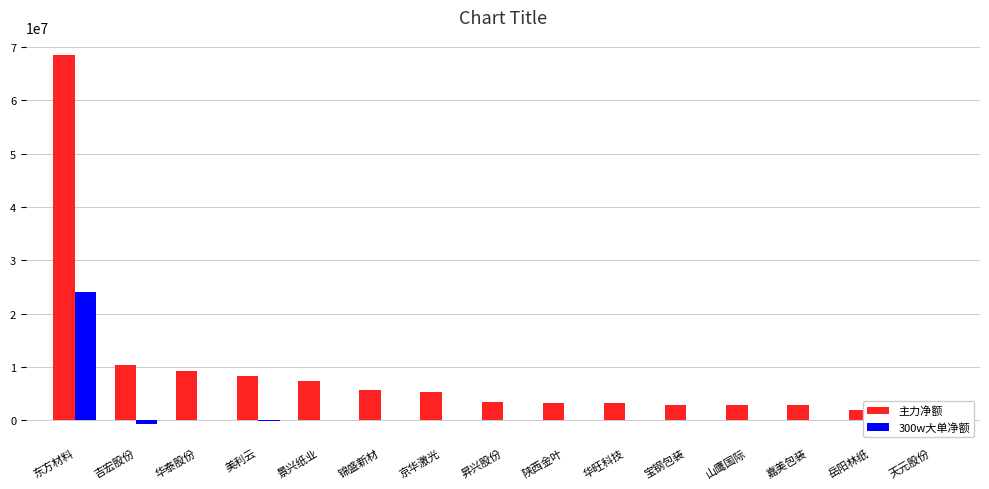

At which label is 主力净额 closest to 34987693?

吉宏股份